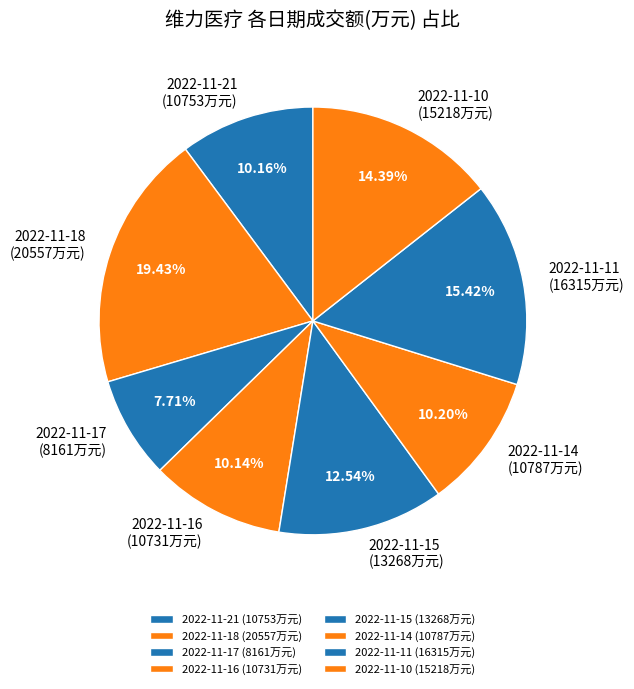

To the nearest percent, what percentage of the pie is 2022-11-10?

14%